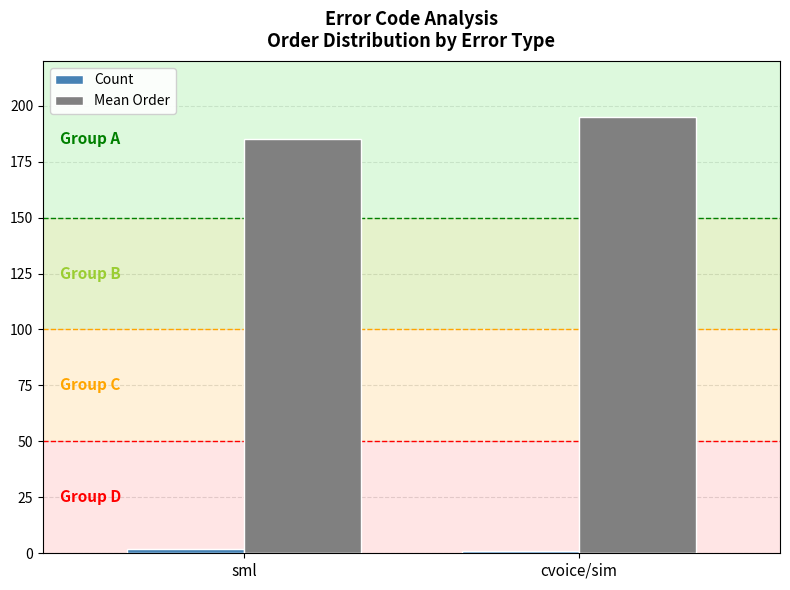

What is the label of the 2nd bar from the left?

cvoice/sim